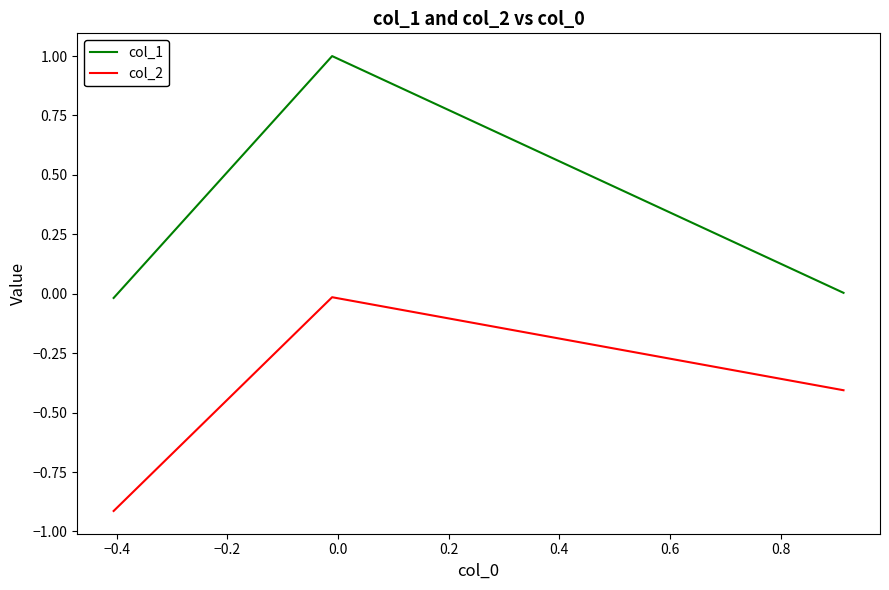

Which series has the largest range (max minus min)?

col_1